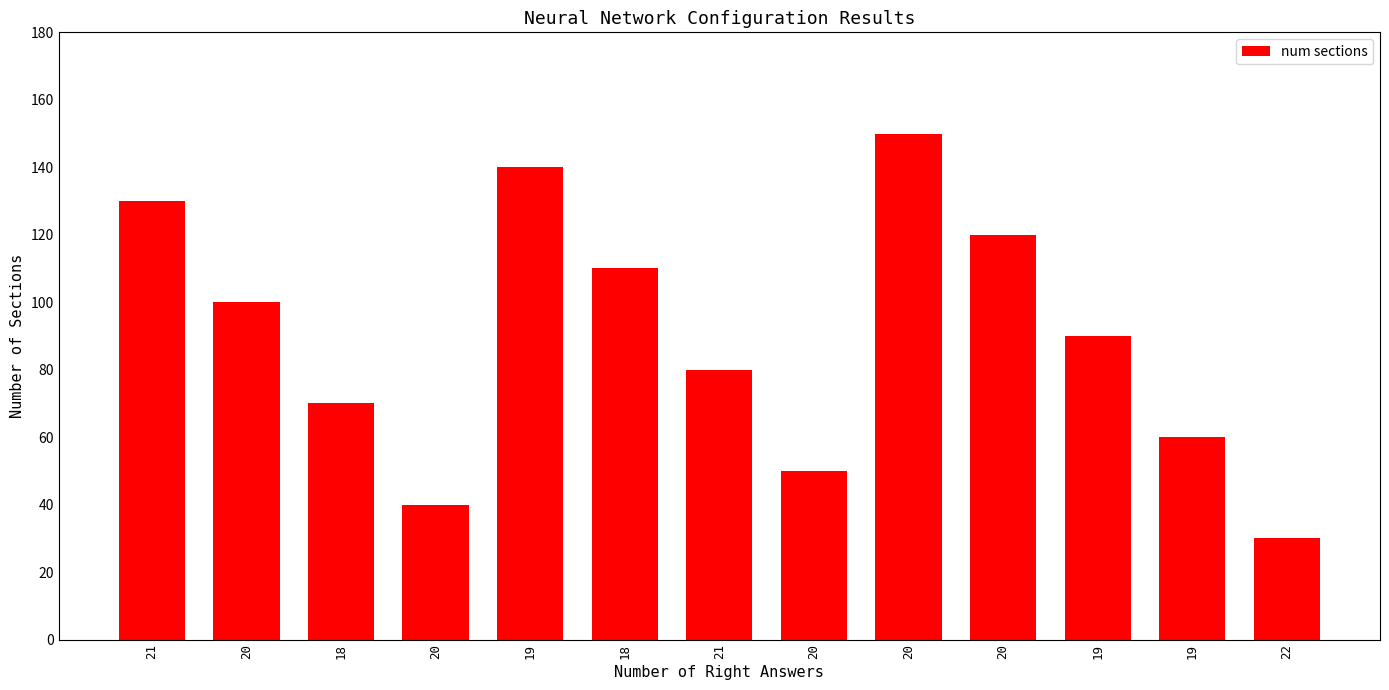

How many values are below 90?

6